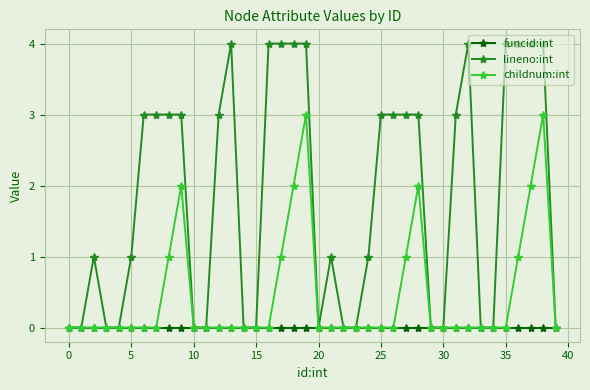

Which series has the largest total across all categories?

lineno:int